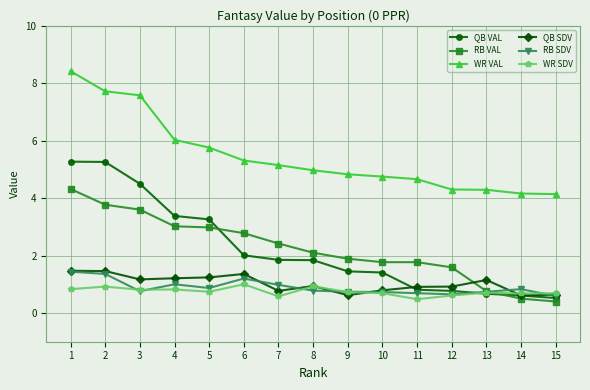

What are all the series names shown in the legend?

QB VAL, RB VAL, WR VAL, QB SDV, RB SDV, WR SDV